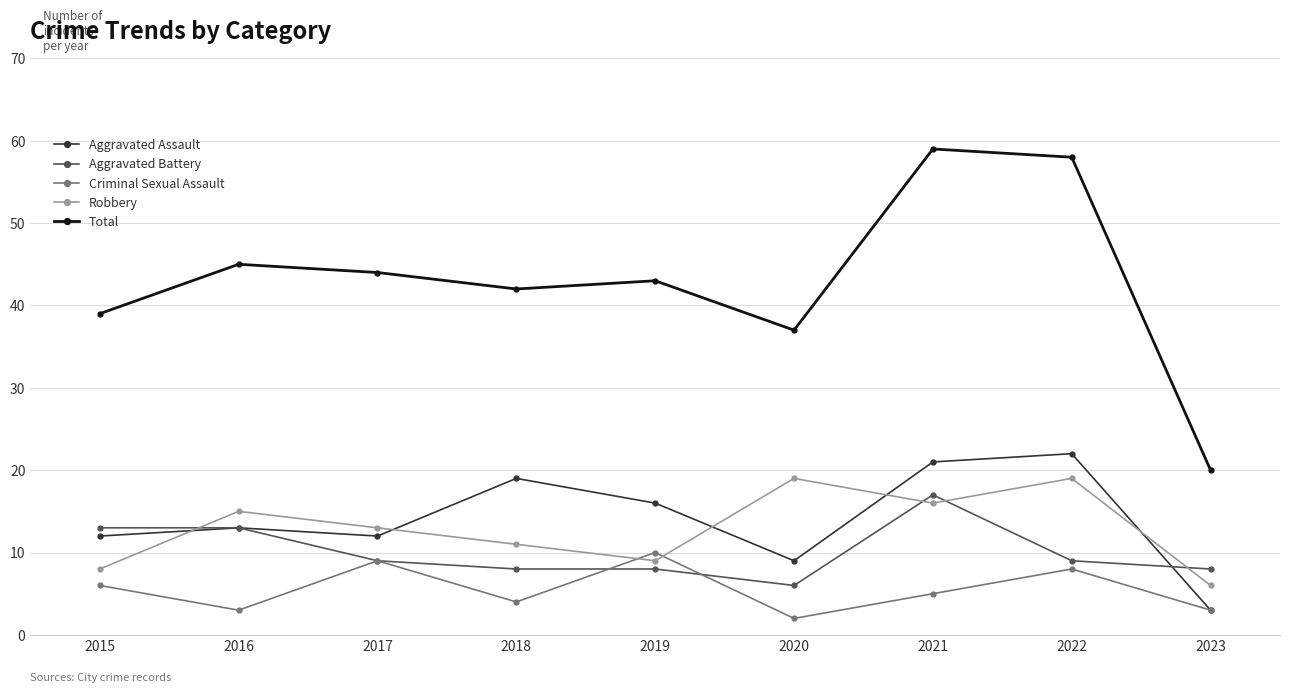

What is the highest value of the Aggravated Assault series?

22